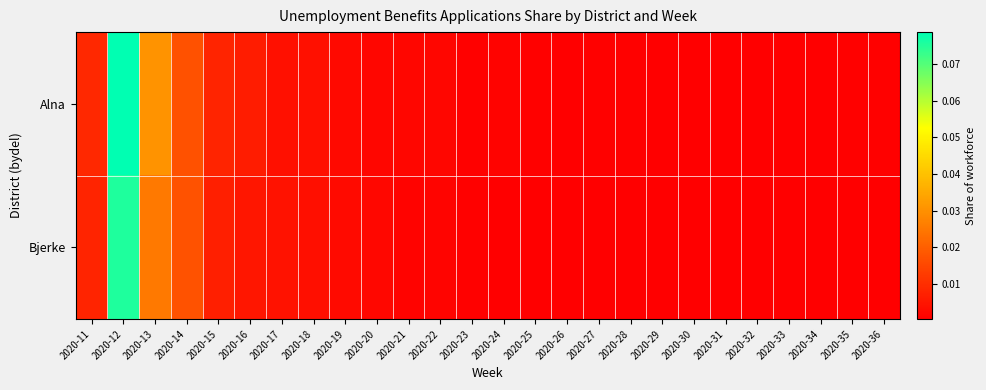

Which series has the largest range (max minus min)?

Alna